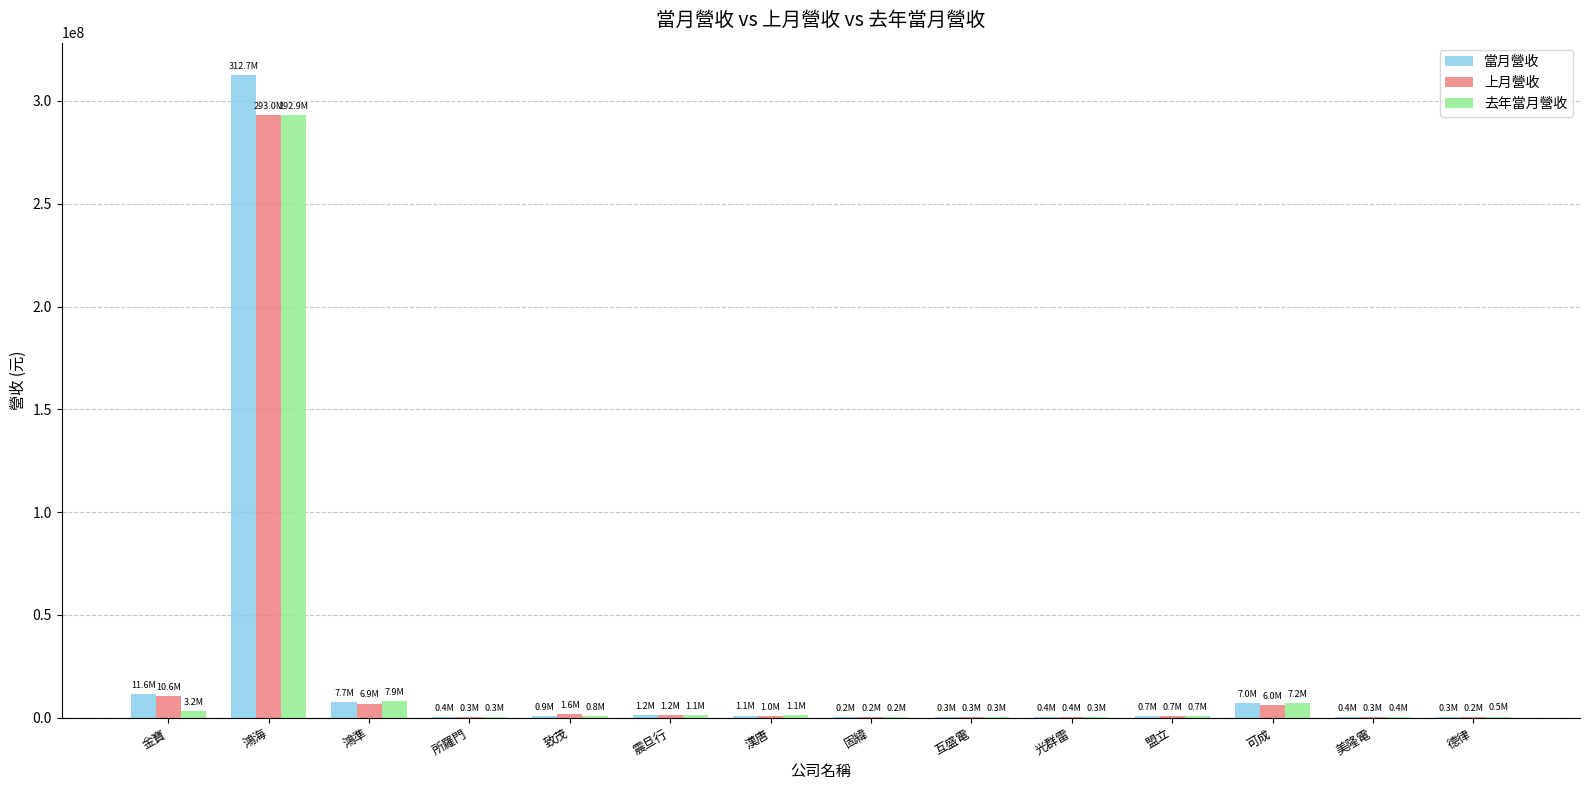

What is the greatest value displayed?

312697365